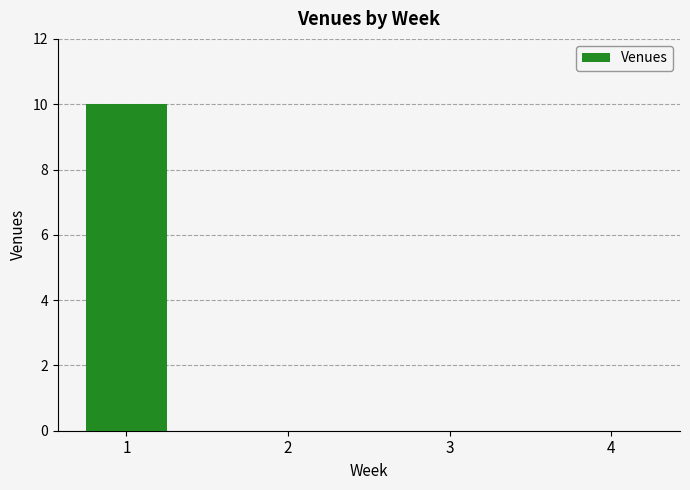

Between 3 and 1, which is larger?

1